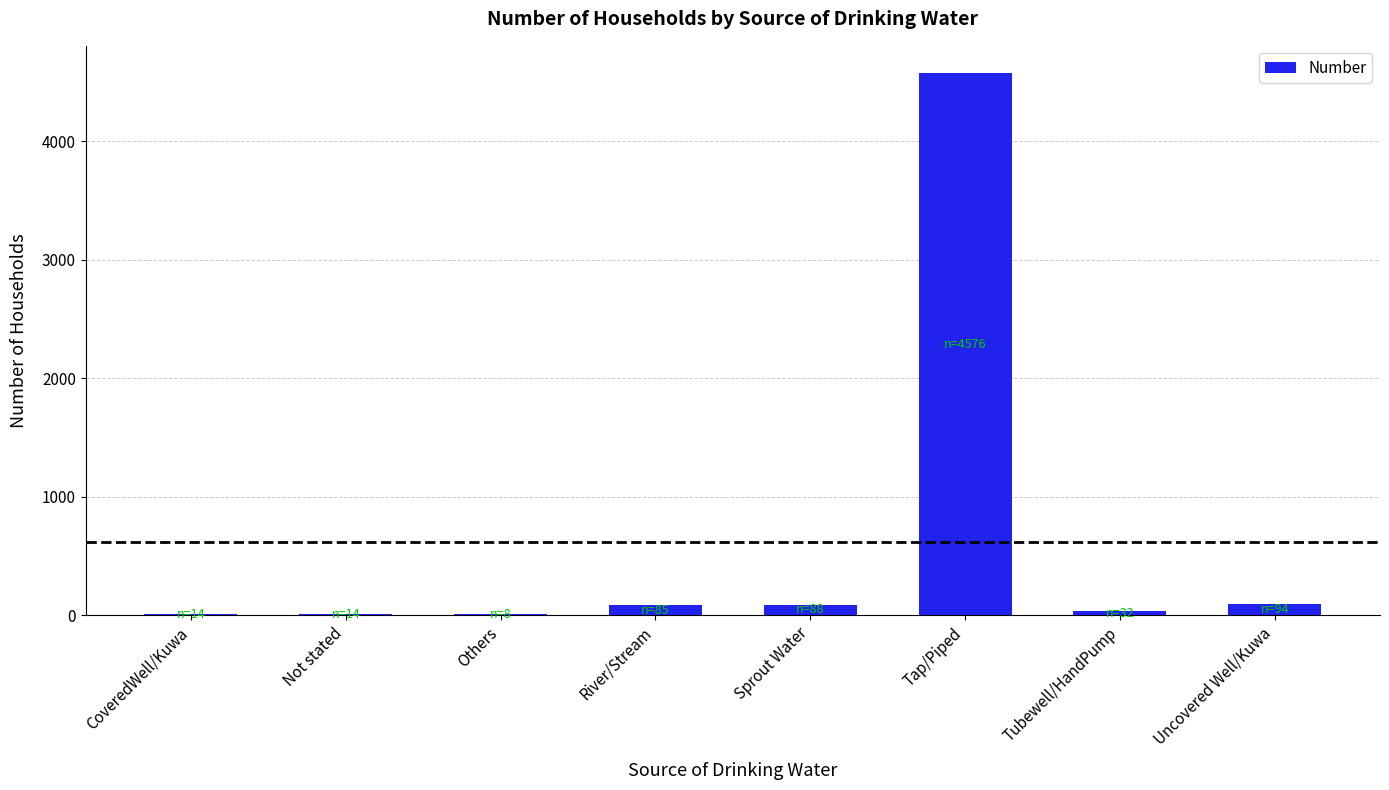

What is the maximum value shown in the chart?

4576